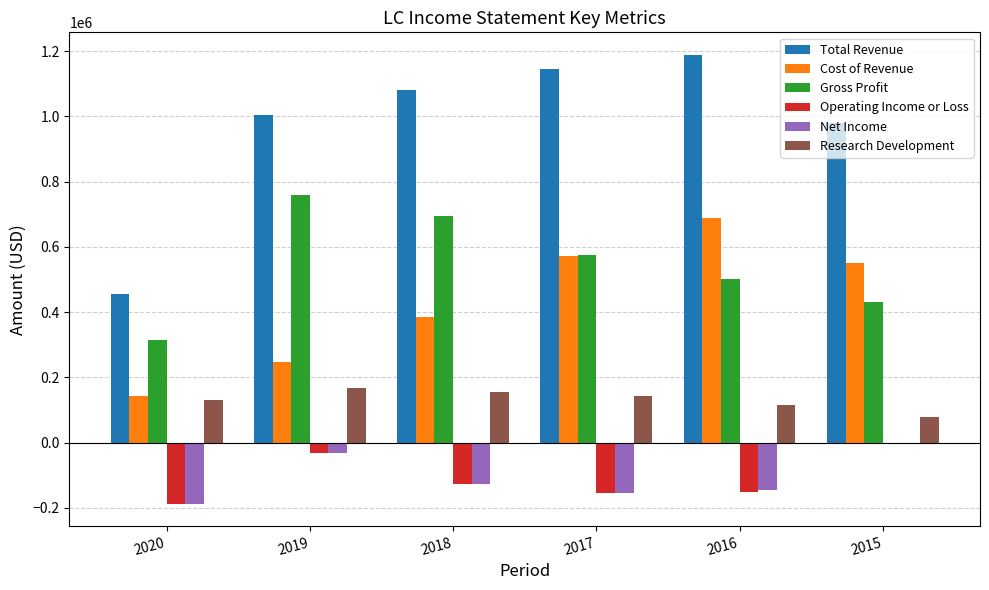

What is the sum of all Total Revenue values?

5856700